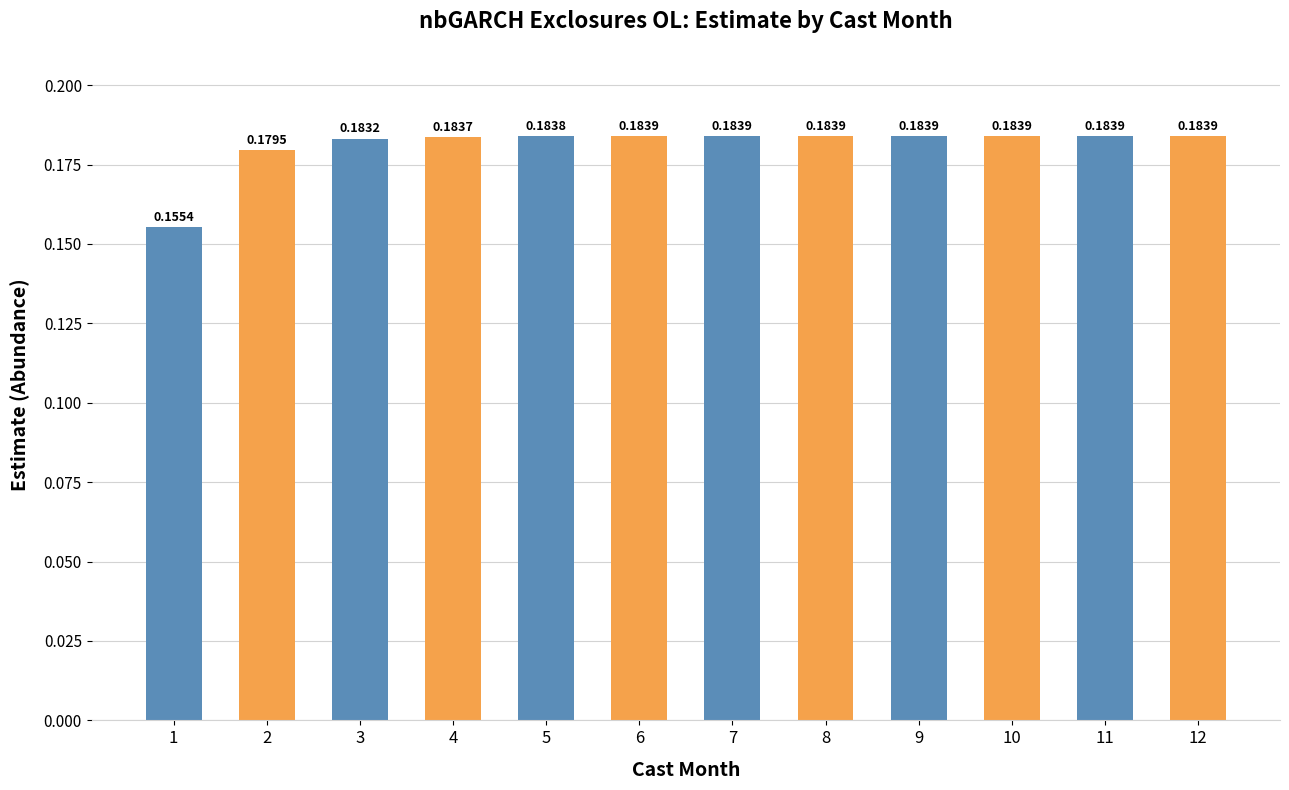

Which has a higher value, 5 or 8?

8